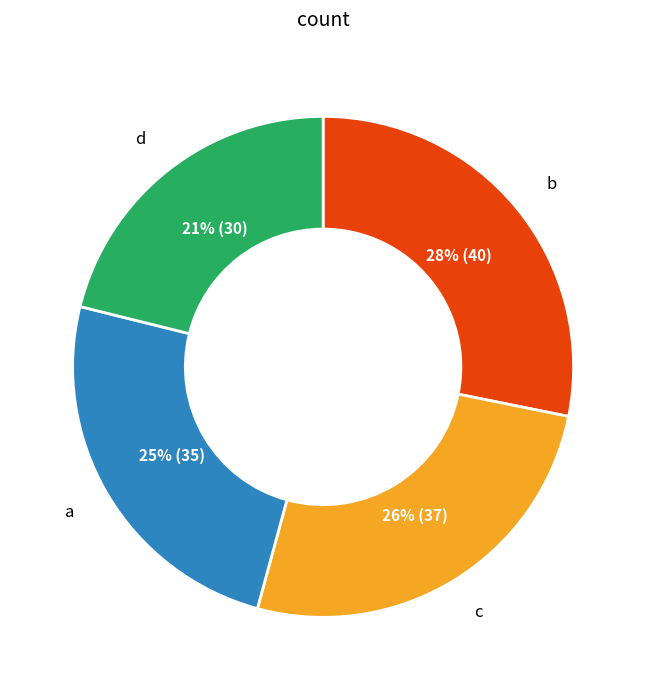

Does any single category account for the majority?

No